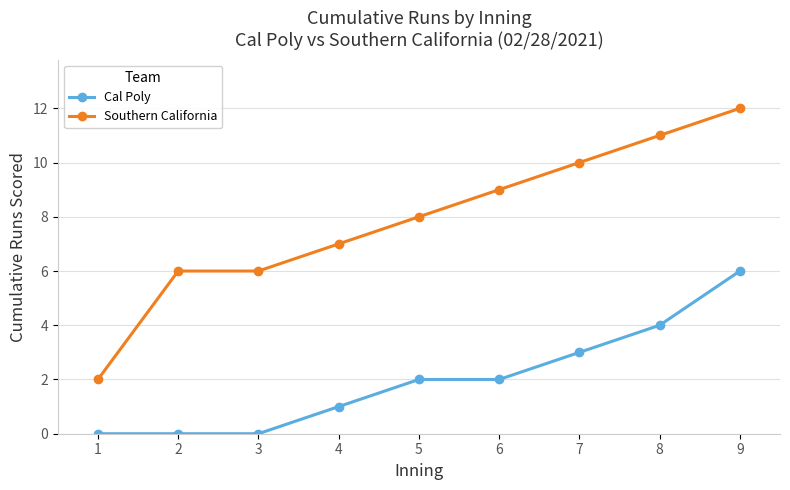

Where is Cal Poly nearest to the value 3?

7